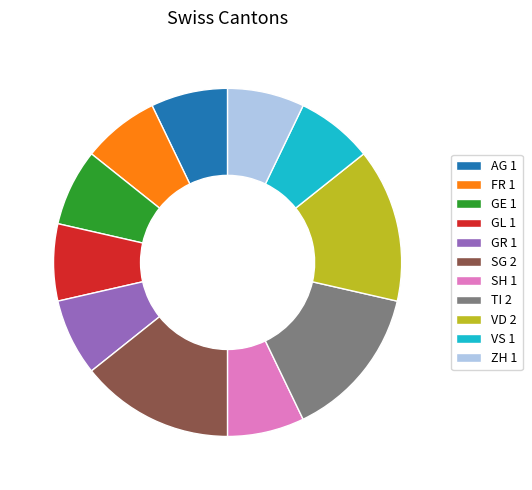

Count the number of slices in the pie.

11